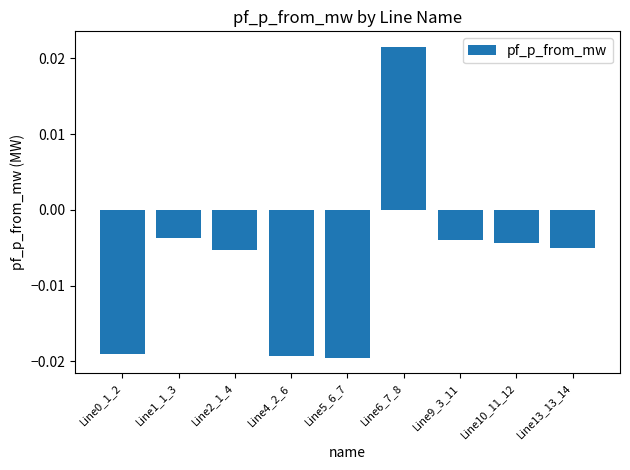

What is the label of the 1st bar from the right?

Line13_13_14